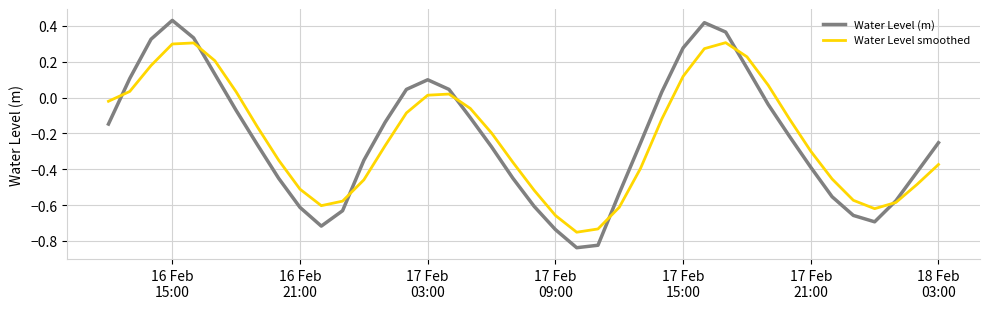

Which series has the largest range (max minus min)?

Water Level (m)